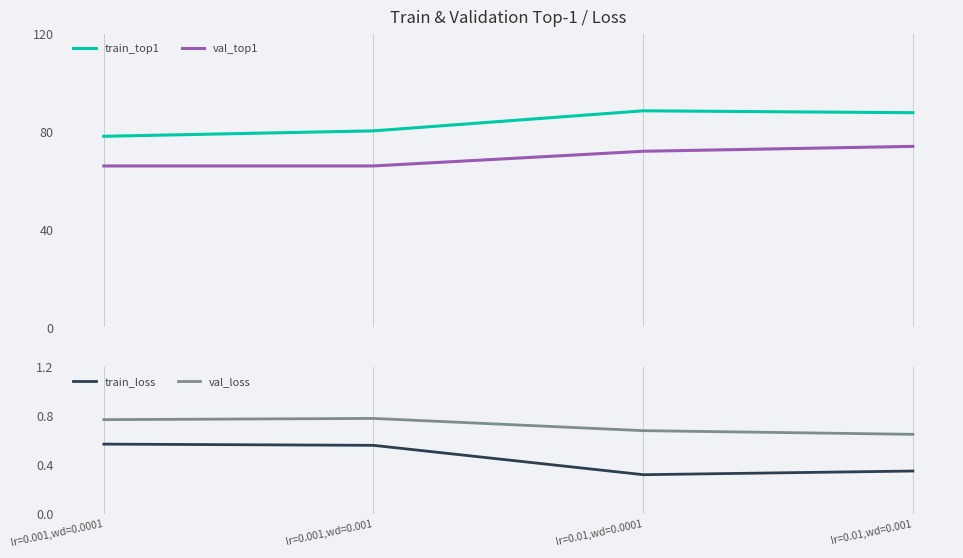

Reading left to right, transcribe all the data shown in this chart.

train_top1: lr=0.001,wd=0.0001=78.1	lr=0.001,wd=0.001=80.3	lr=0.01,wd=0.0001=88.5	lr=0.01,wd=0.001=87.8
val_top1: lr=0.001,wd=0.0001=66.0	lr=0.001,wd=0.001=66.0	lr=0.01,wd=0.0001=72.0	lr=0.01,wd=0.001=74.0
train_loss: lr=0.001,wd=0.0001=0.6	lr=0.001,wd=0.001=0.6	lr=0.01,wd=0.0001=0.3	lr=0.01,wd=0.001=0.3
val_loss: lr=0.001,wd=0.0001=0.8	lr=0.001,wd=0.001=0.8	lr=0.01,wd=0.0001=0.7	lr=0.01,wd=0.001=0.7